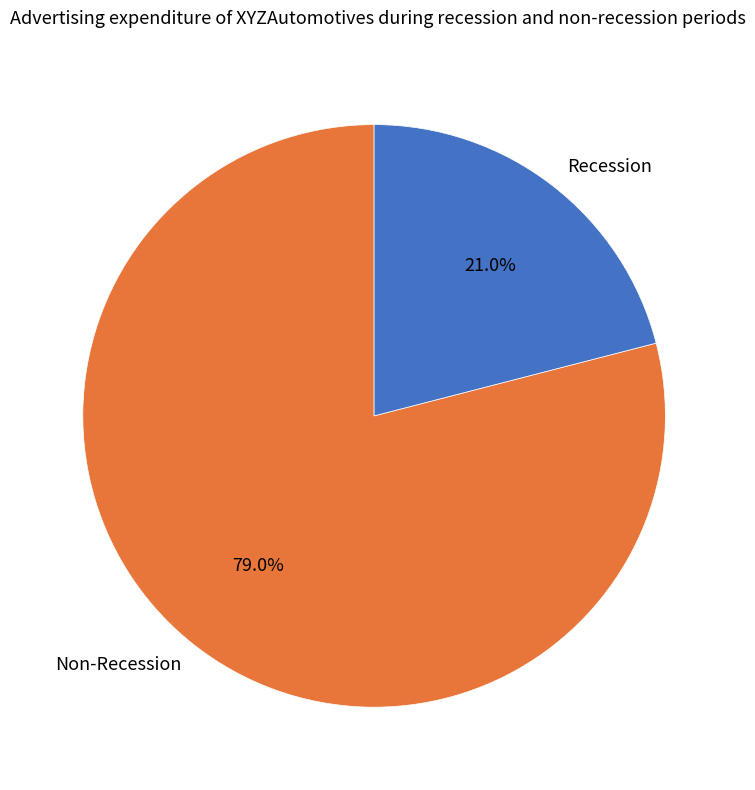

What percentage do Recession and Non-Recession together represent?

100.0%